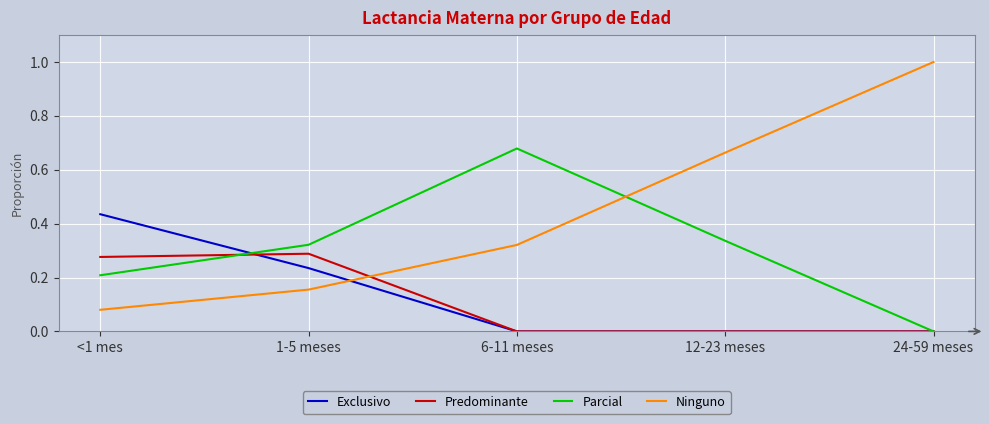

True or false: Ninguno has a value of 0.0 at <1 mes.

False